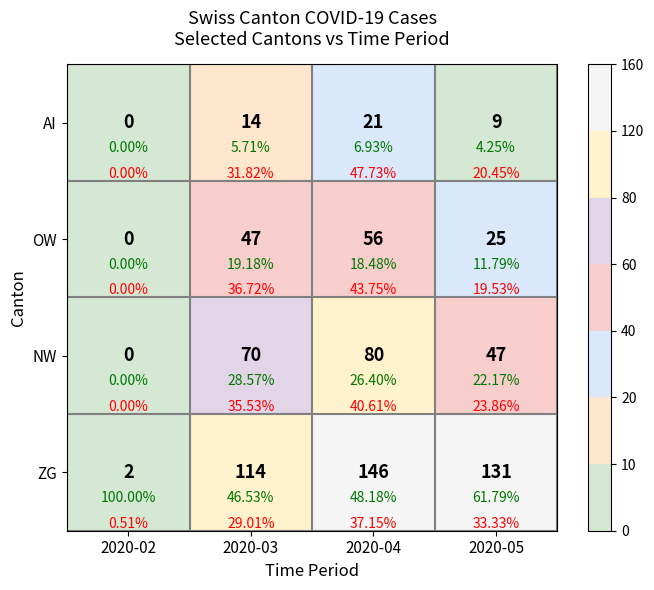

Is it true that ZG equals 33 at 2020-03?

False